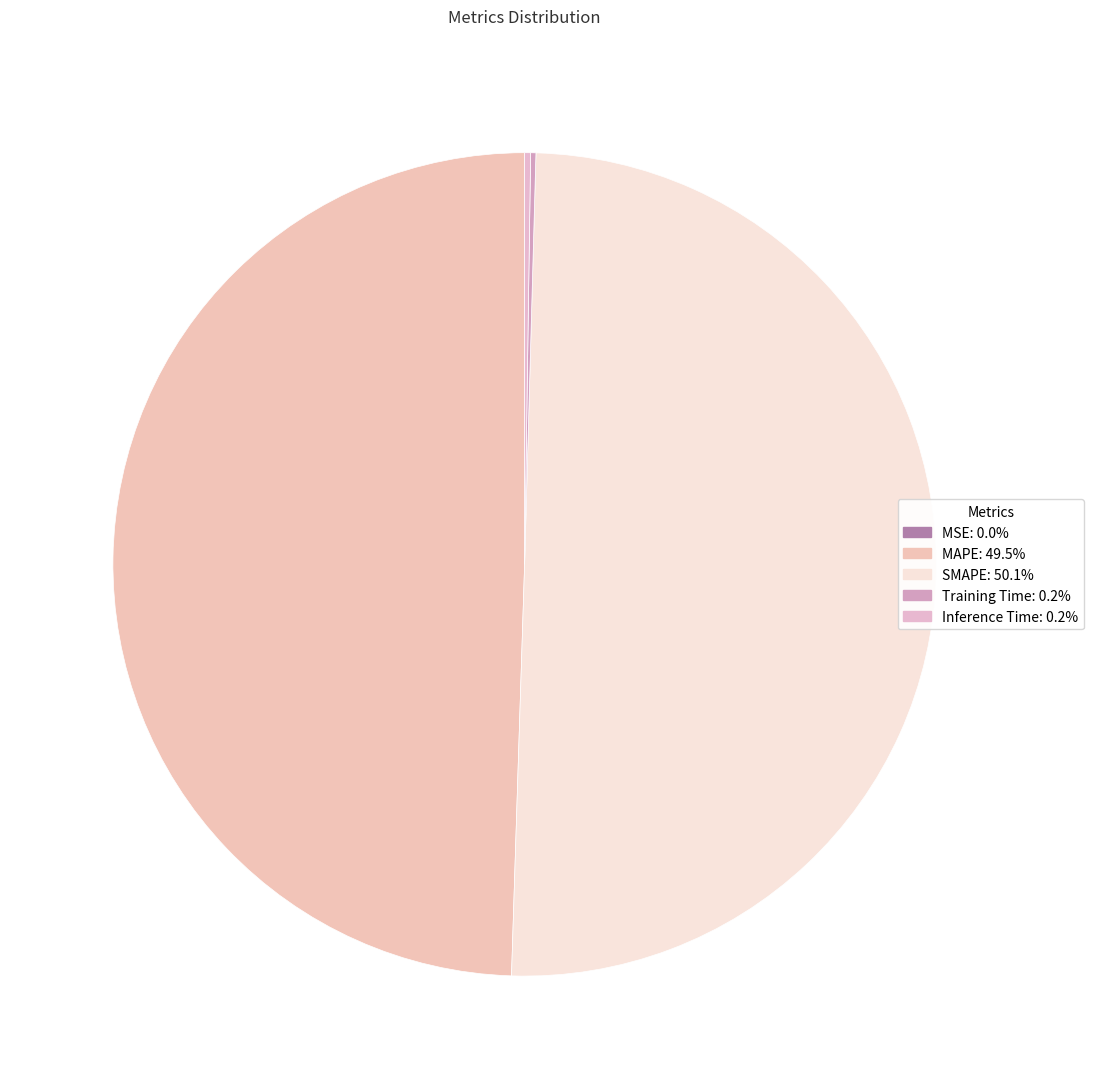

Which has a higher value, MSE or SMAPE?

SMAPE